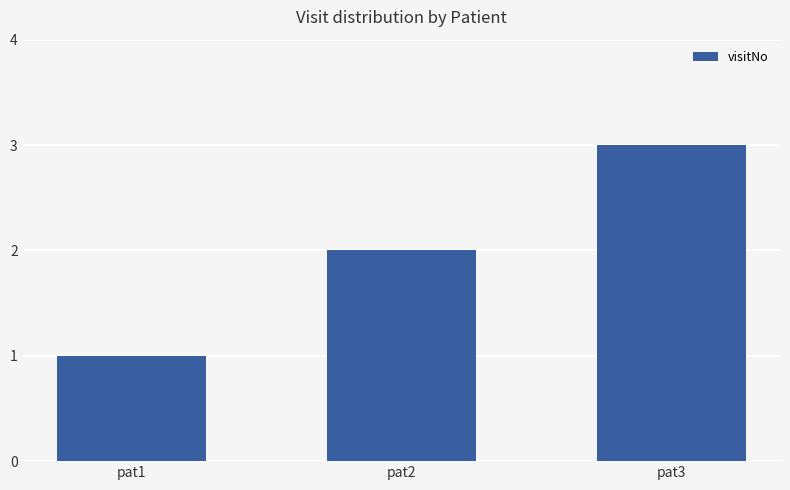

Which category has the lowest value across all series?

pat1